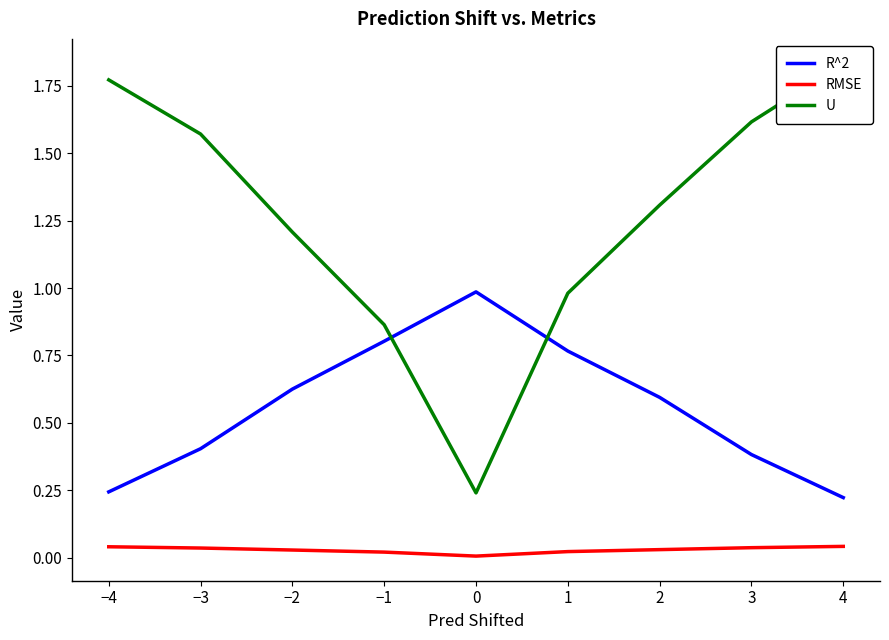

True or false: U has a value of 2.4 at 3.

False